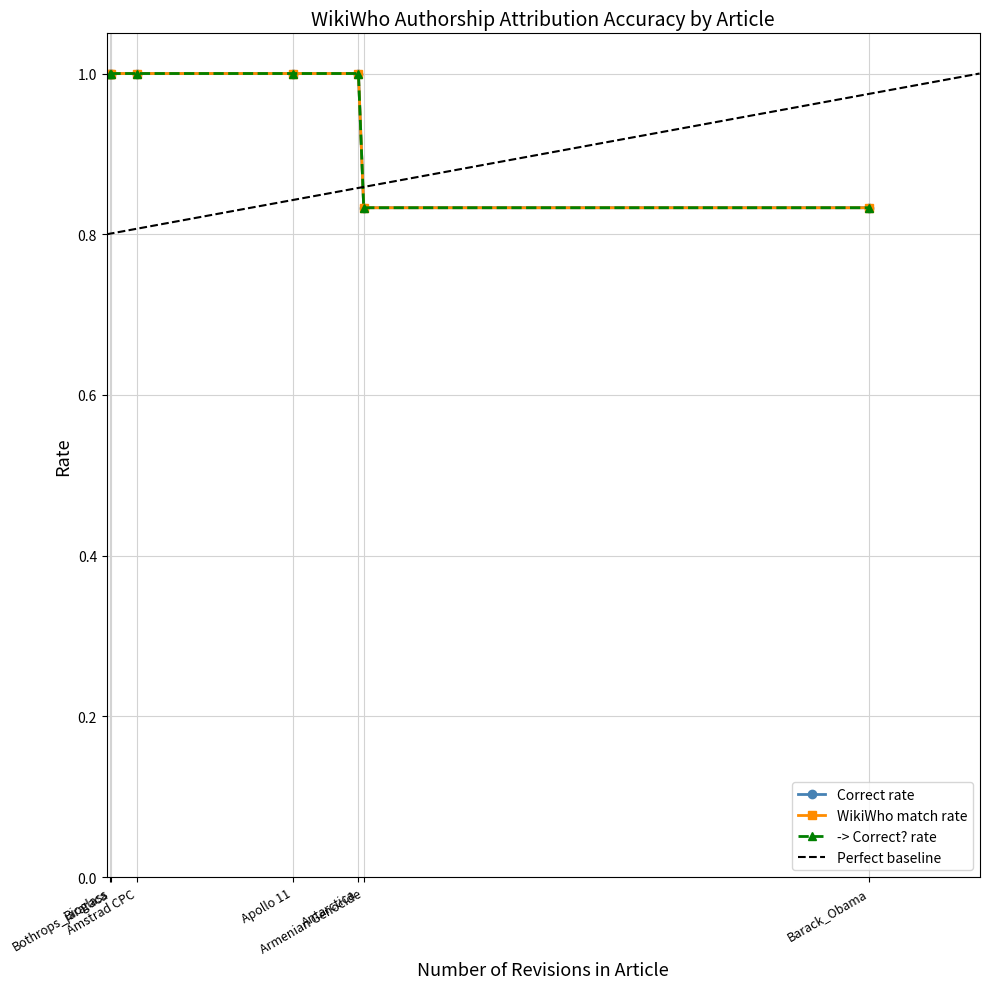

What is the highest value of the Correct rate series?

1.0